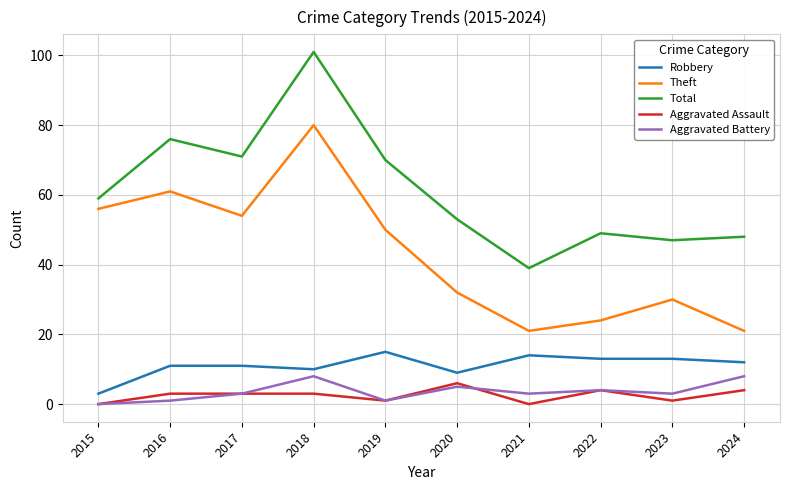

At how many categories does at least one series exceed 31?

10